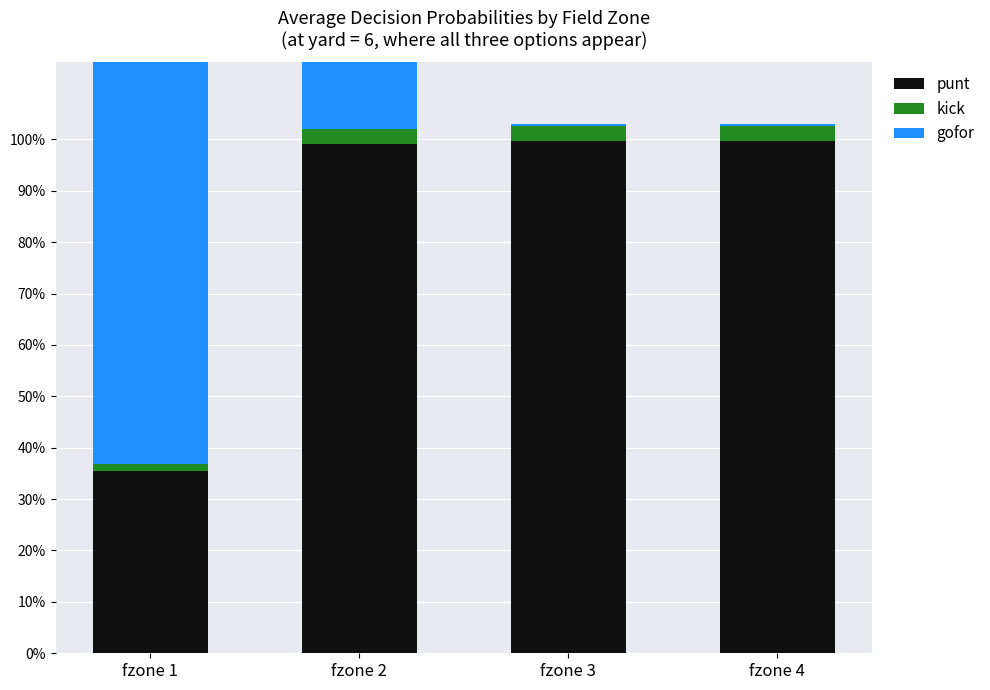

What is the maximum value for gofor?

1.0